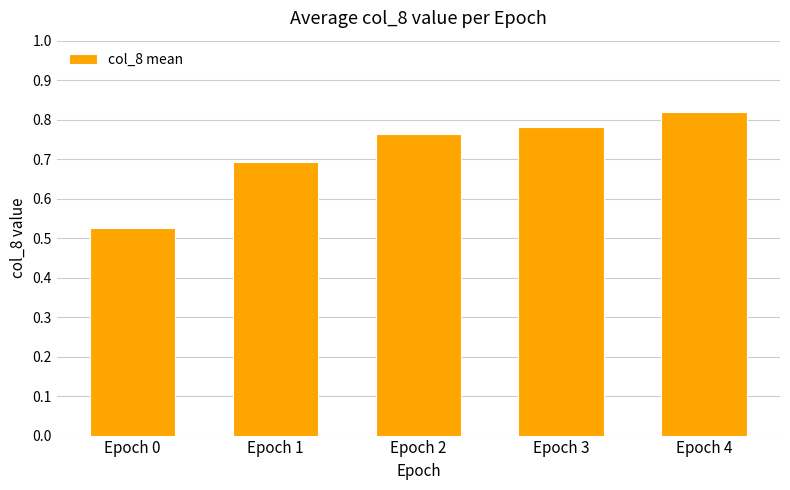

What is the change in value from Epoch 1 to Epoch 3?

+0.1